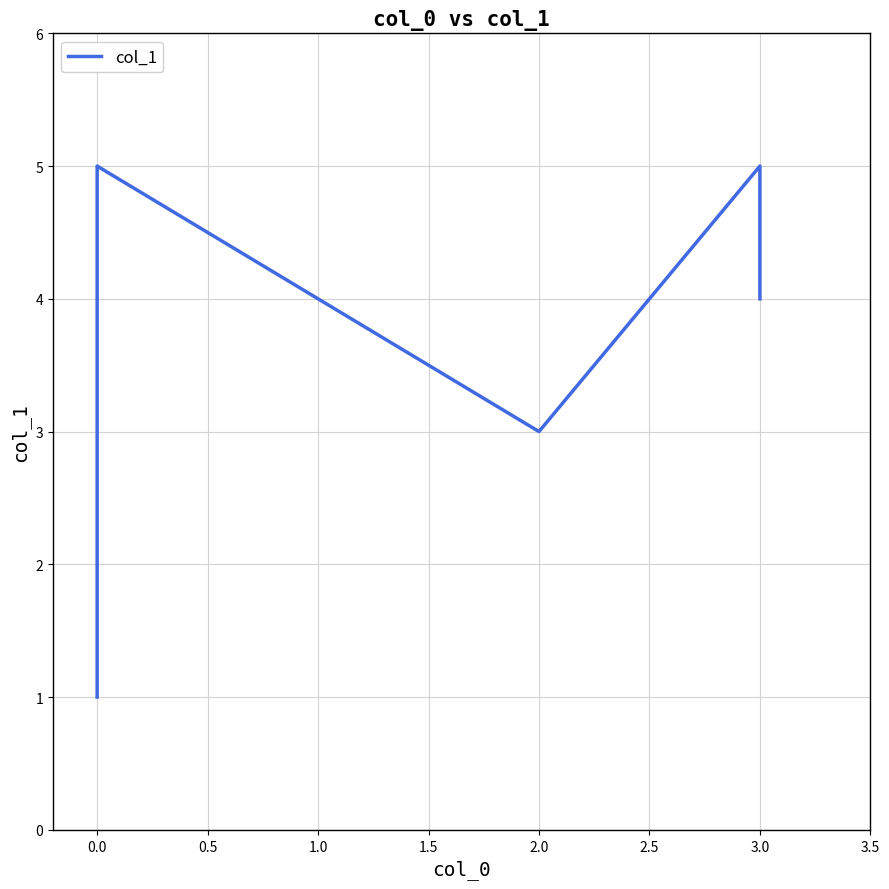

True or false: the data has more than 0 interior local peaks.

True